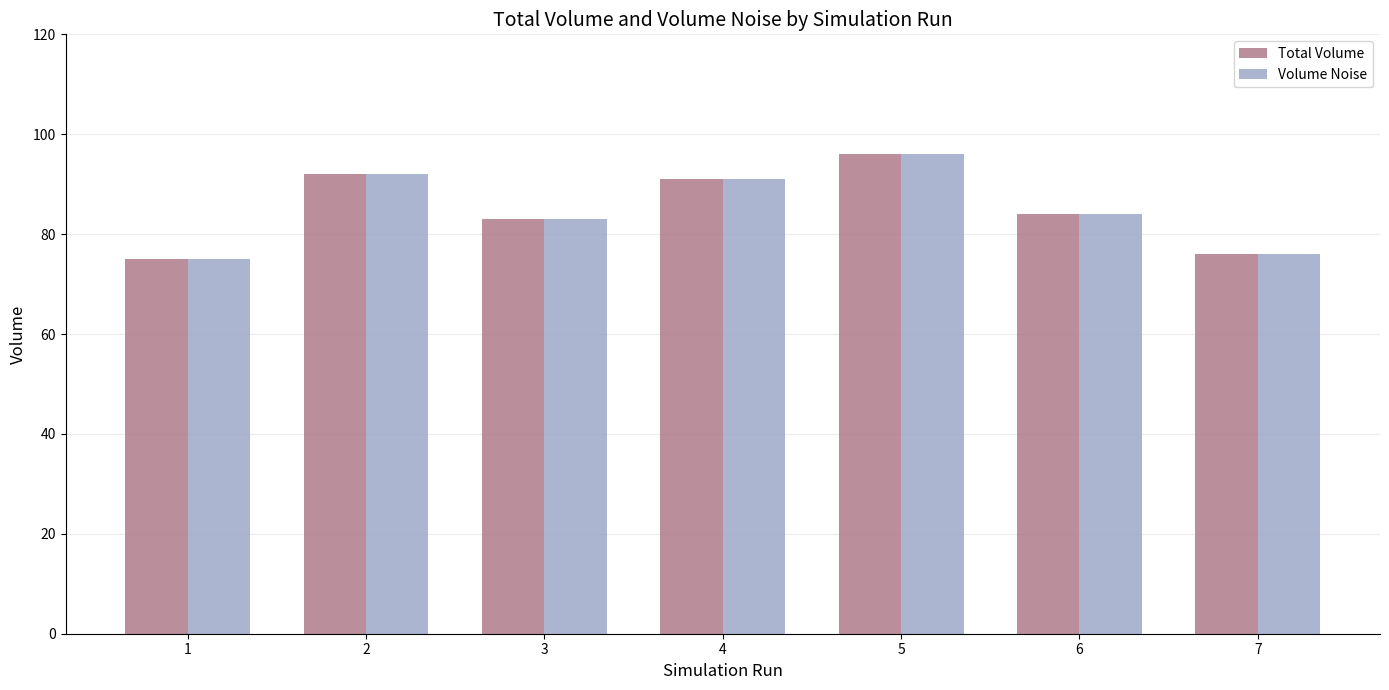

What is the average value of the Volume Noise series?

85